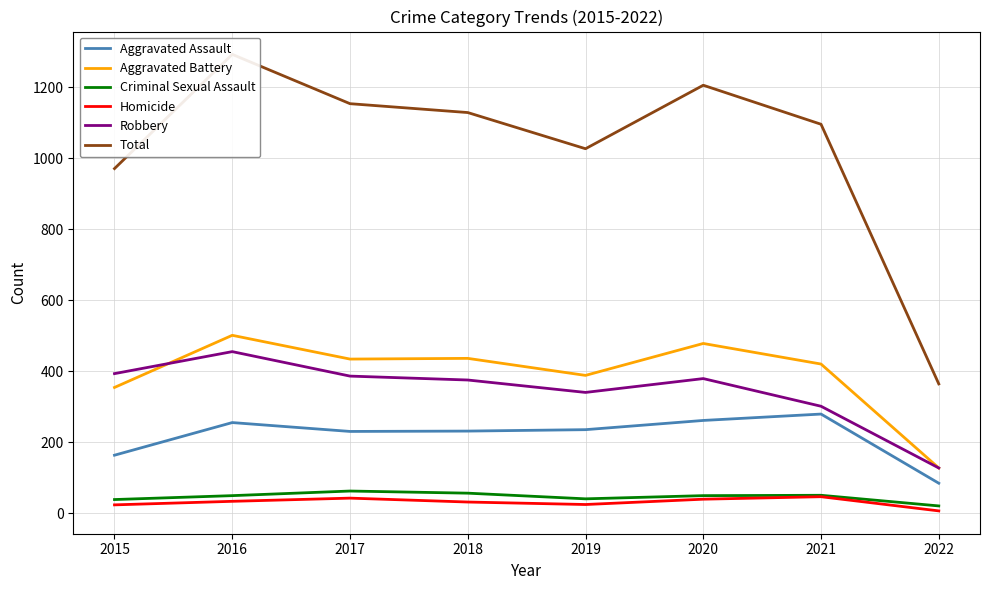

In Aggravated Assault, how many points are lower than both neighbors (excluding endpoints)?

1